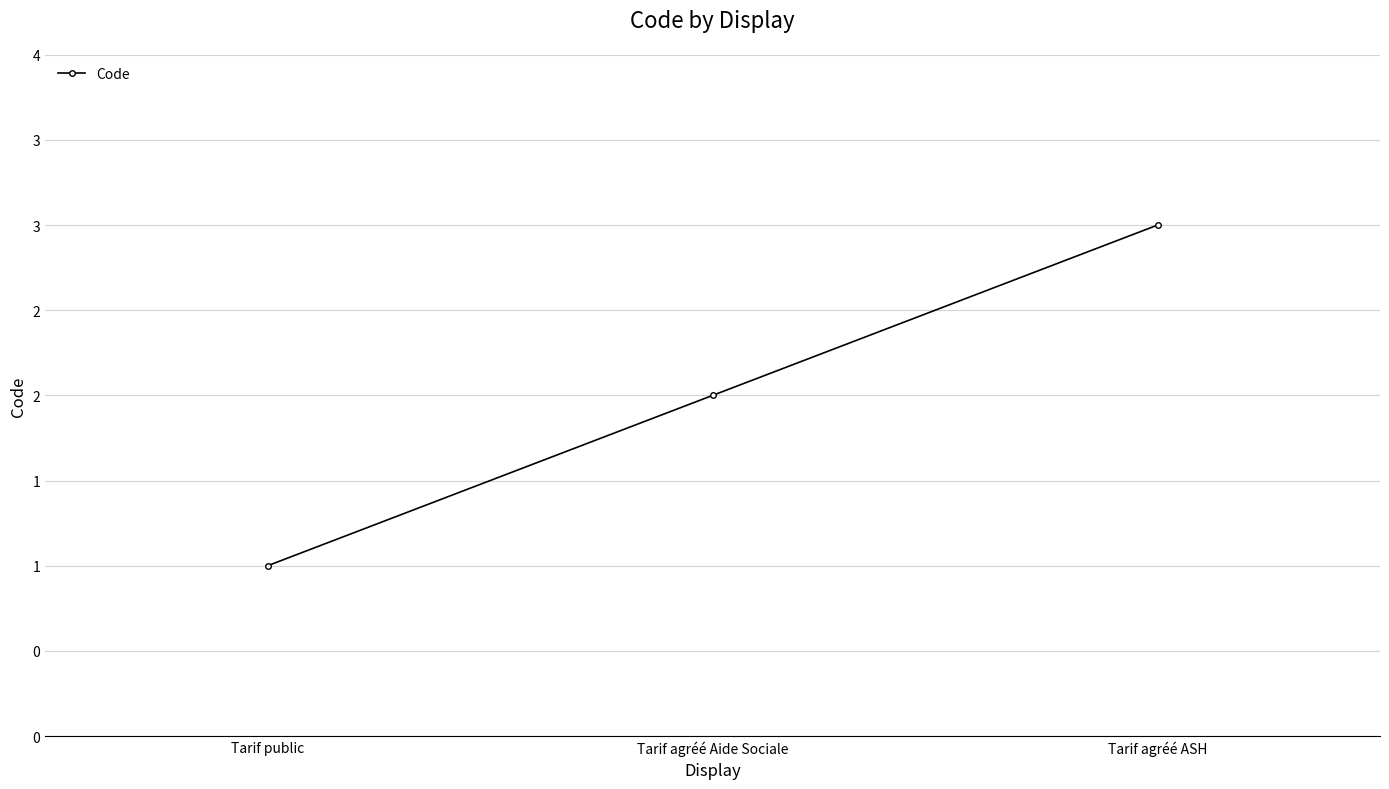

Reading right to left, list all the values displayed in this chart.

Tarif agréé ASH=3	Tarif agréé Aide Sociale=2	Tarif public=1